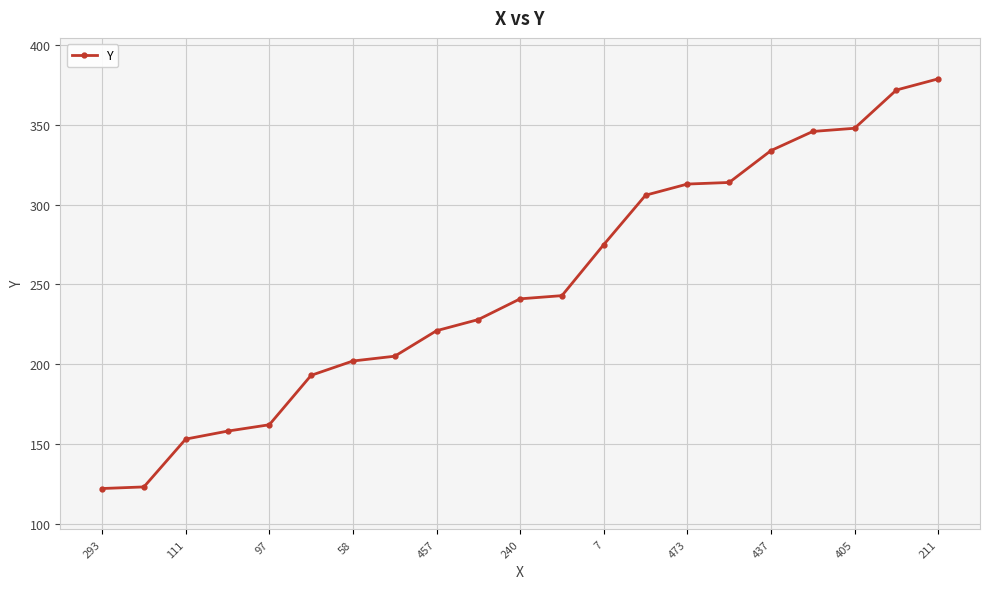

What is the average value?

249